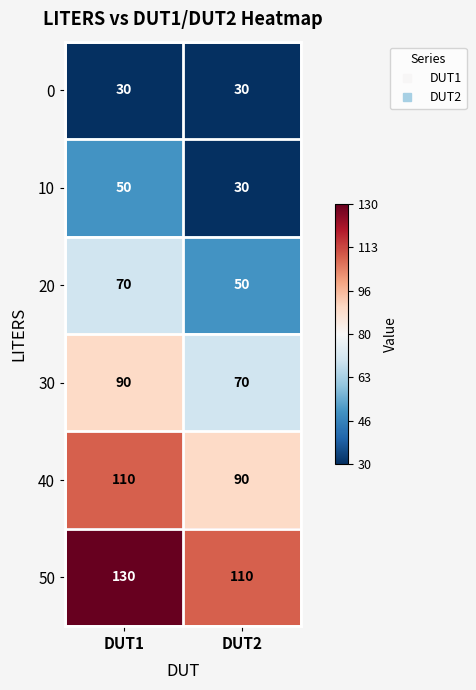

True or false: 40 has a value of 90 at DUT2.

True